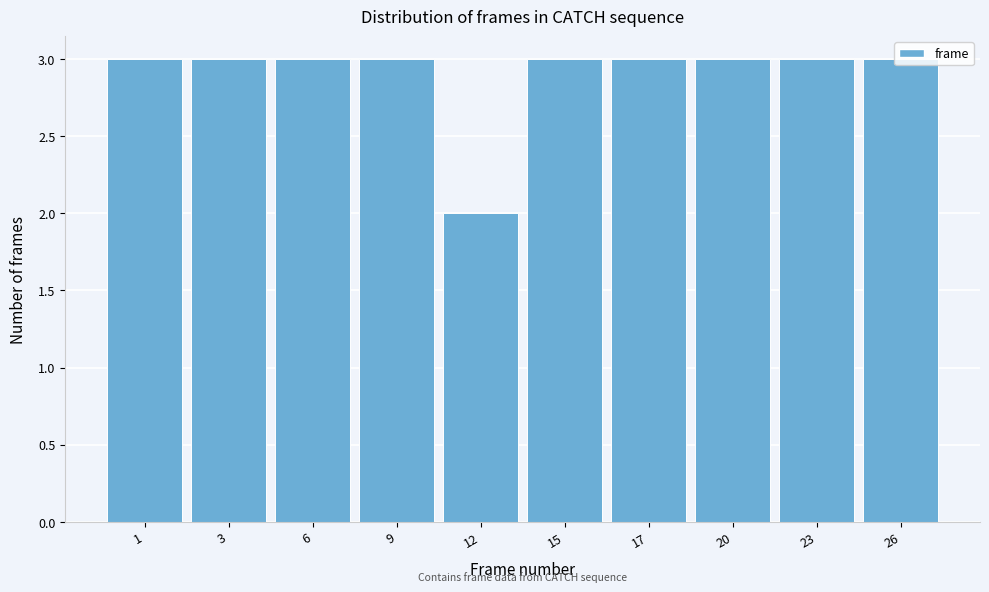

What is the average value?

3